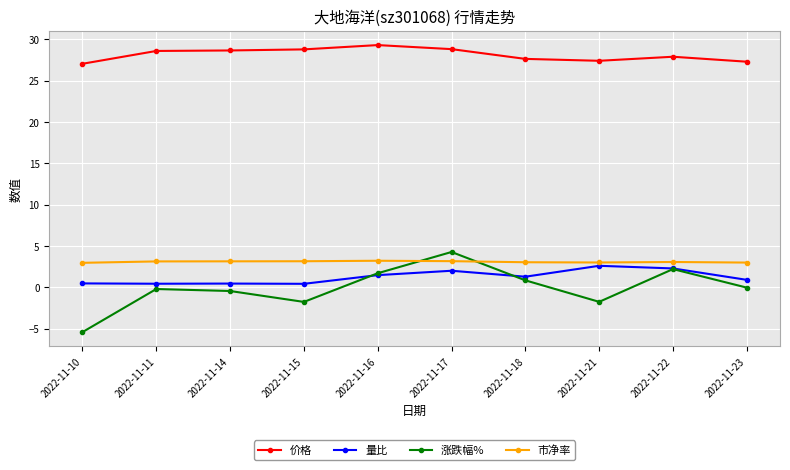

The value of 市净率 at 2022-11-17 is 3.2. True or false?

True